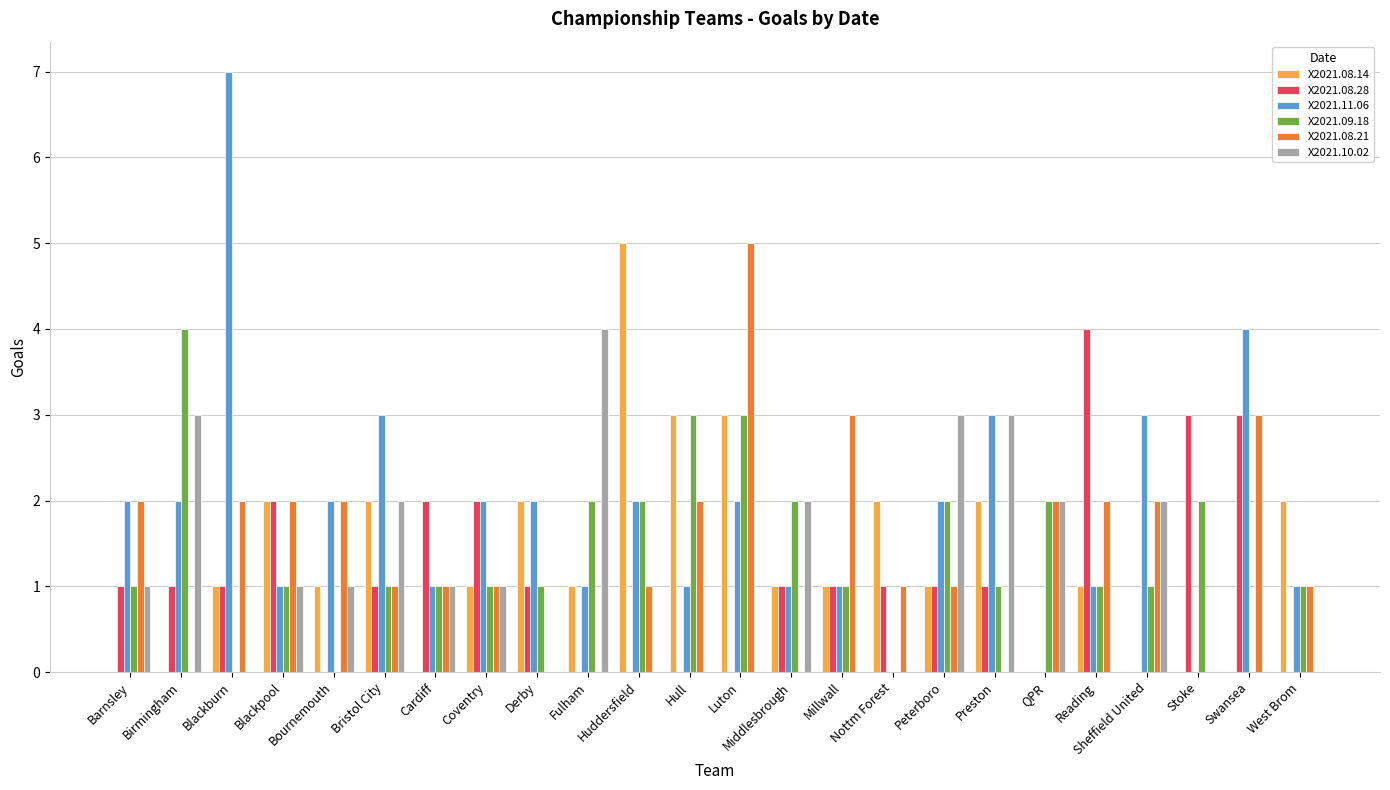

Which category has the highest value across all series?

Blackburn